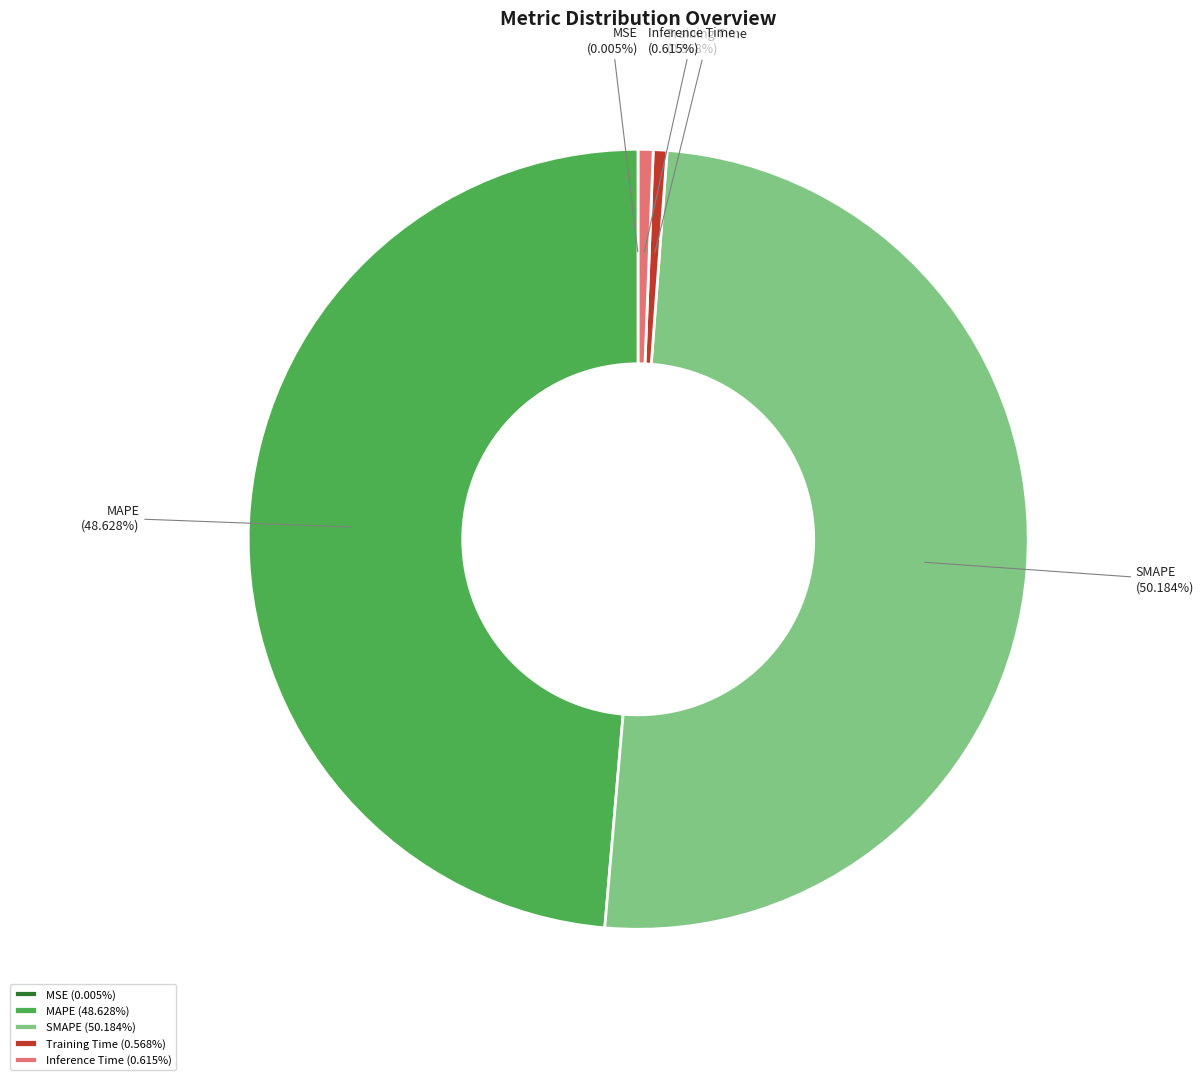

To the nearest percent, what is the combined percentage of Training Time and Inference Time?

1%